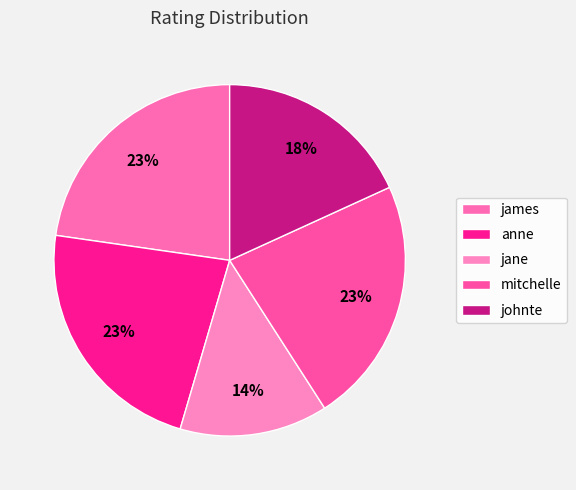

To the nearest percent, what portion does jane represent?

14%